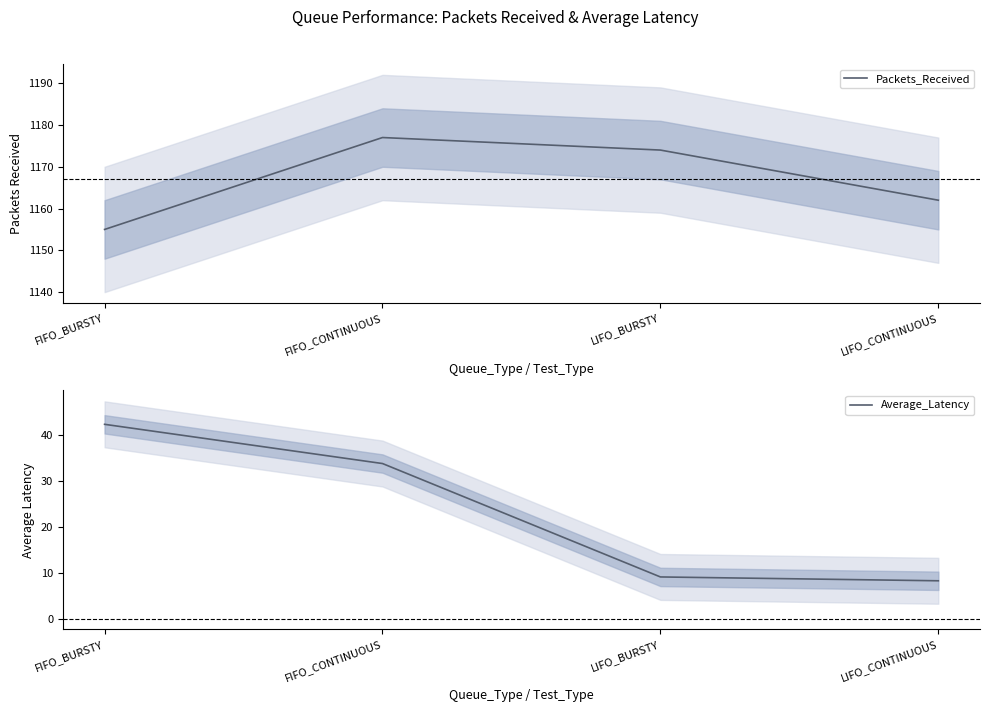

What is the sum of all Average_Latency values?

93.4